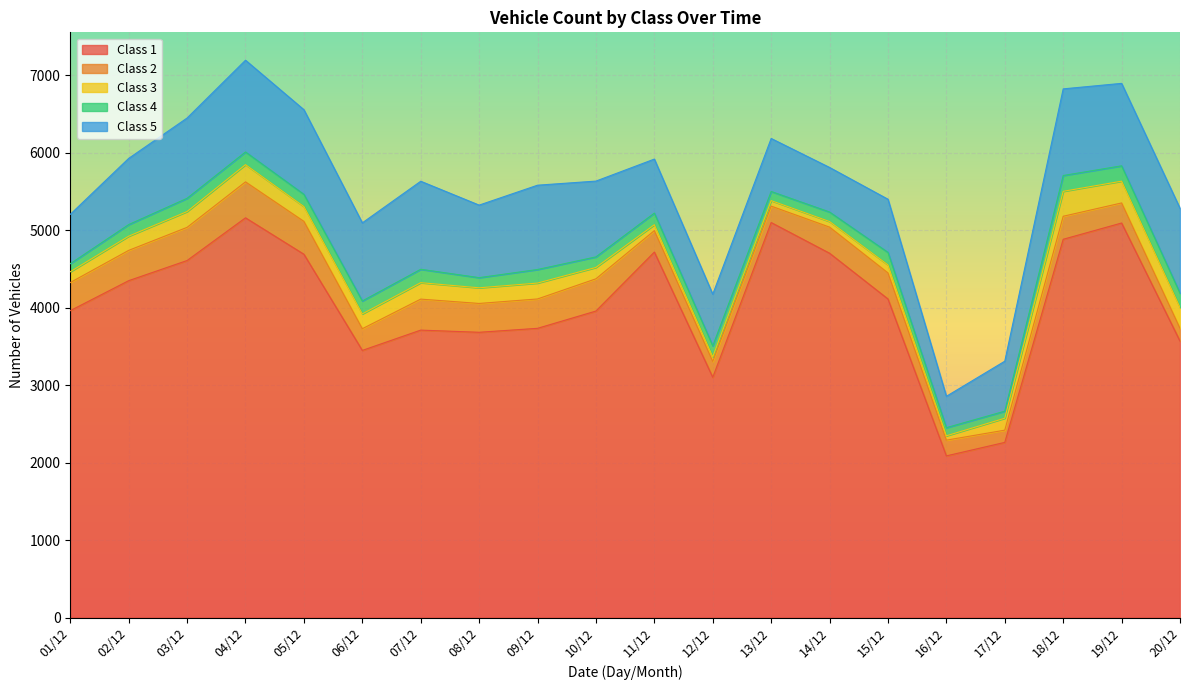

What is the sum of all Class 2 values?

6365